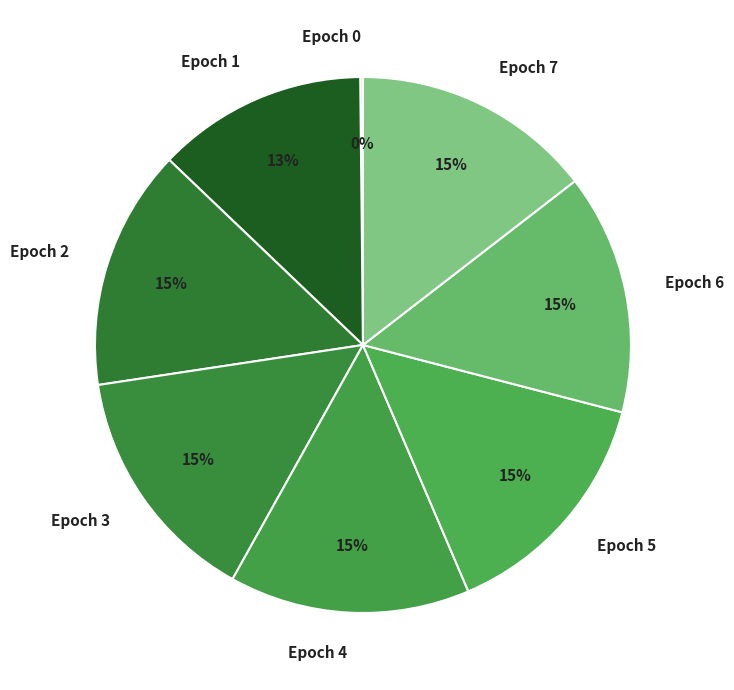

To the nearest percent, what portion does Epoch 1 represent?

13%